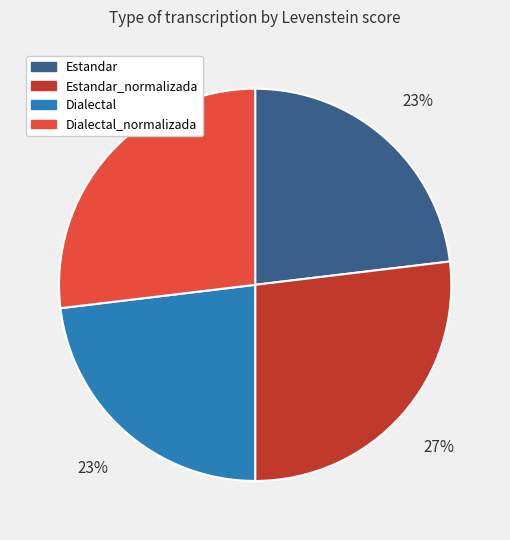

Is there a majority slice in this chart?

No